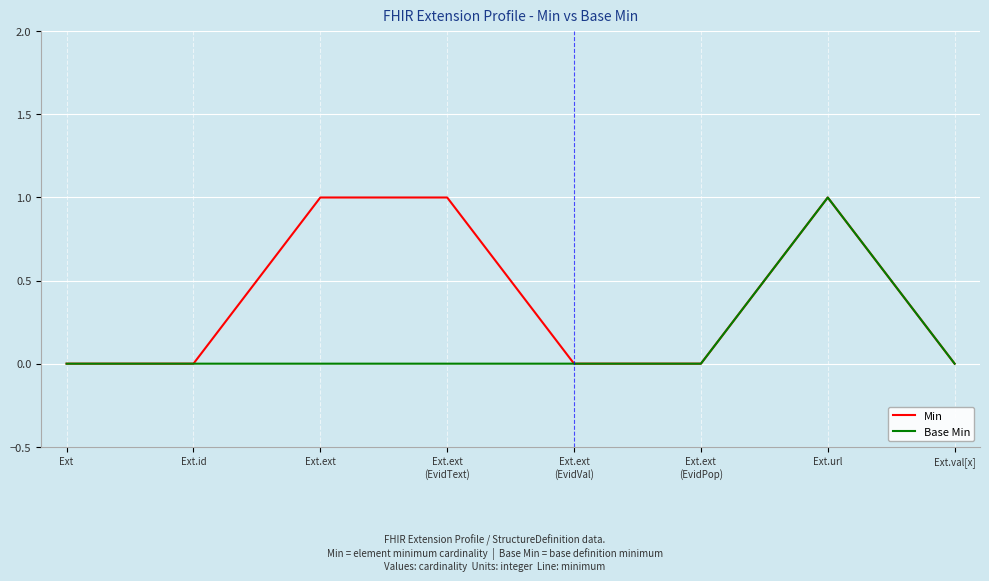

What position from the left is Ext.id?

2